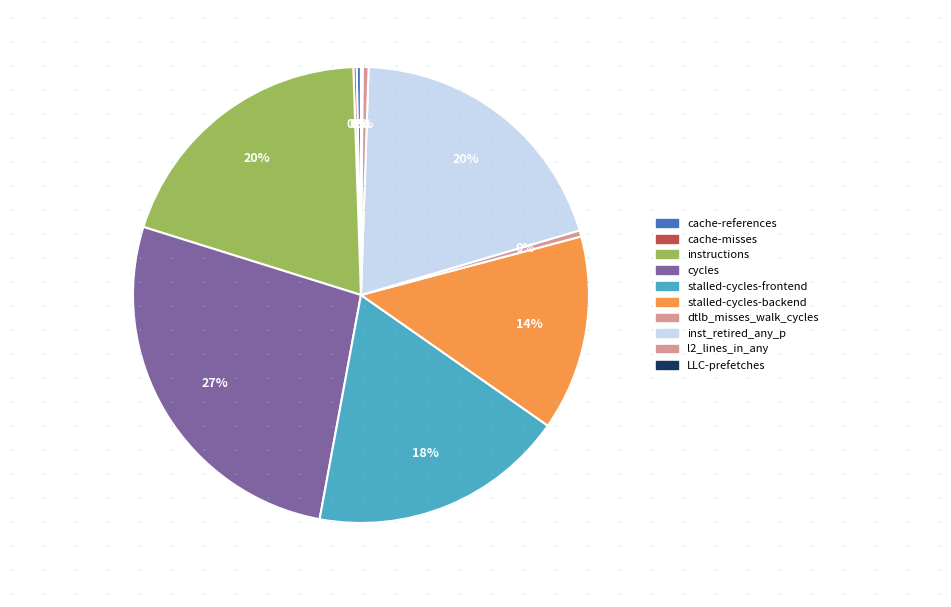

What percentage is NOT represented by cache-misses?

99.8%